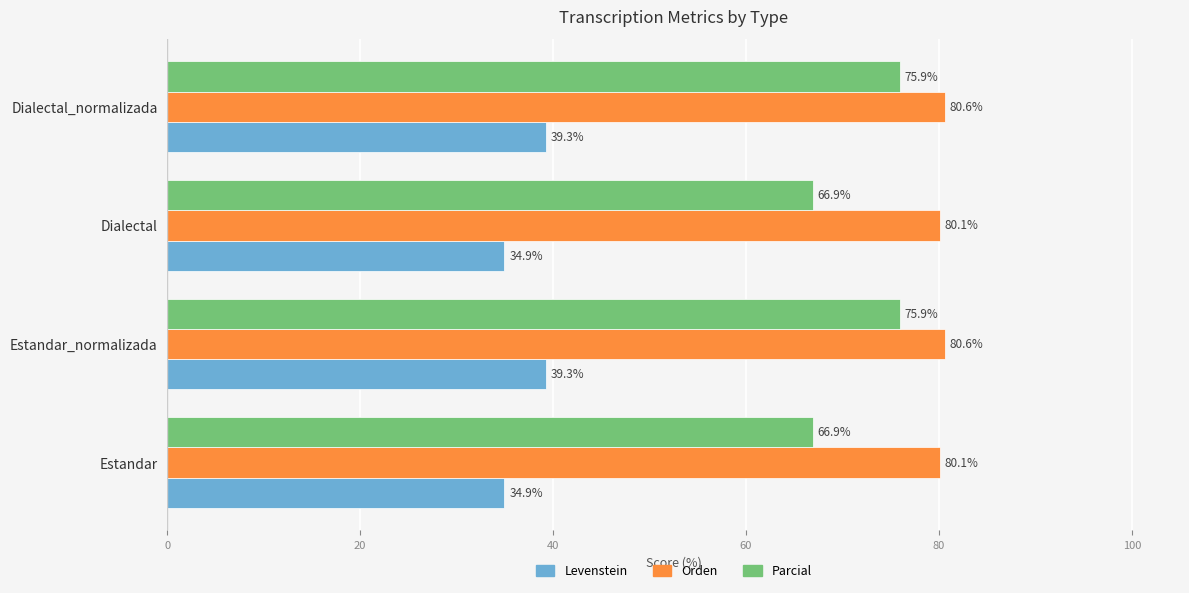

What is the difference between the maximum and minimum values in the Orden series?

0.5